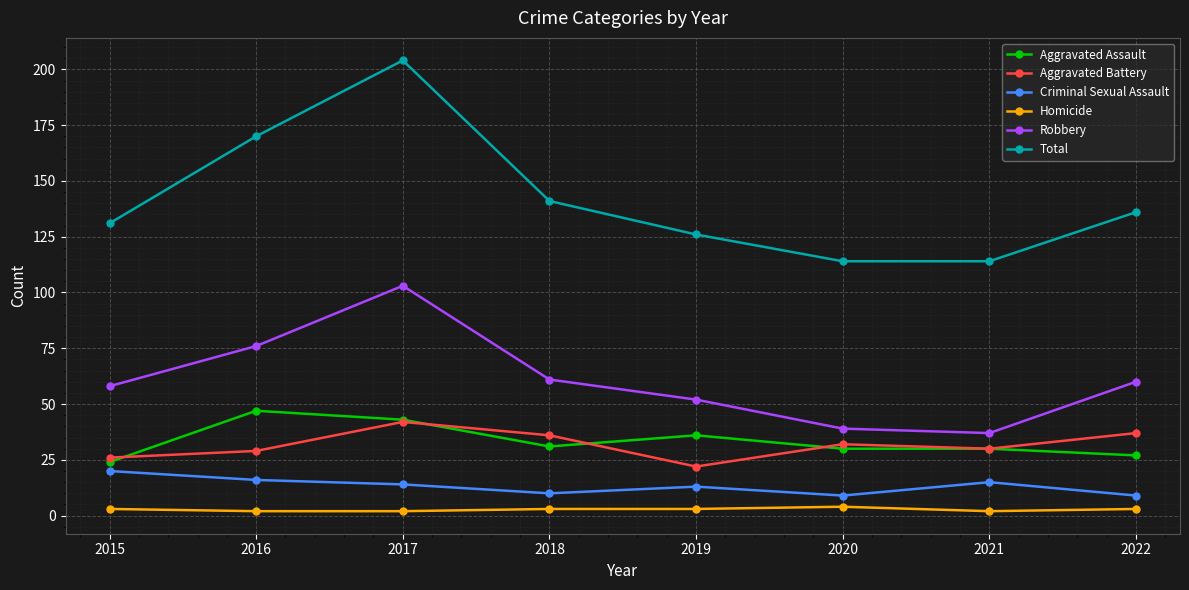

What is the value of the Aggravated Battery point at the 7th from the left?

30